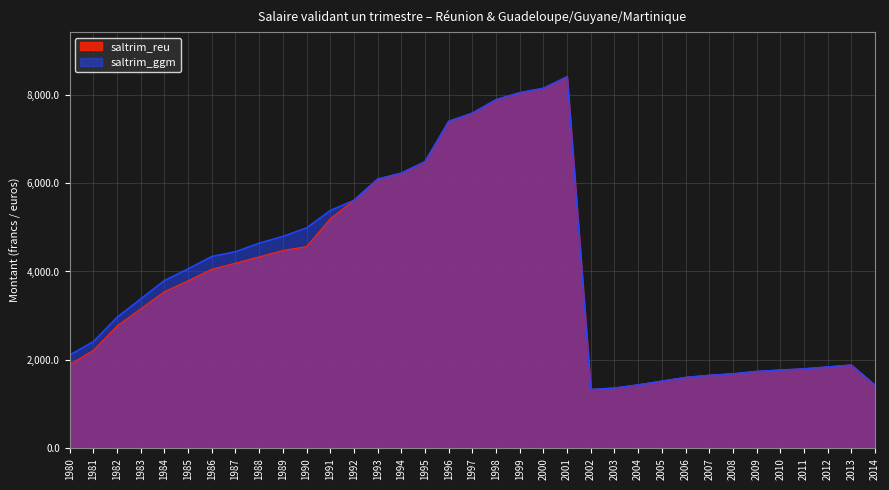

Which has a higher value, 1993 or 1983?

1993